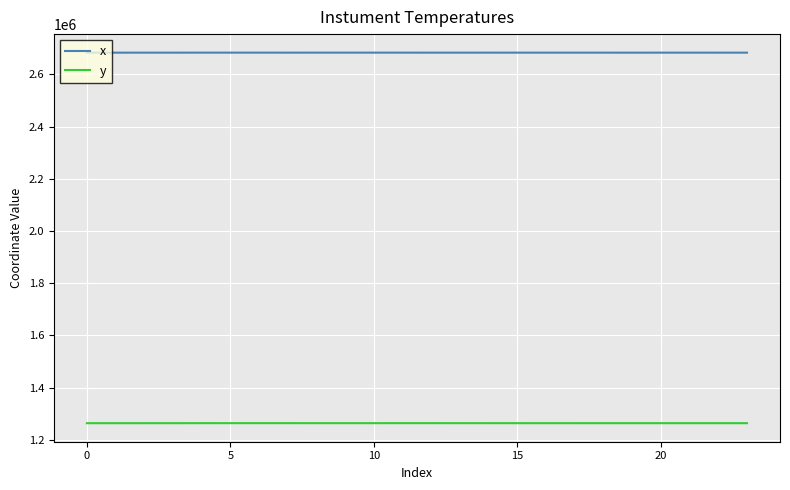

True or false: y and x intersect in this chart.

False